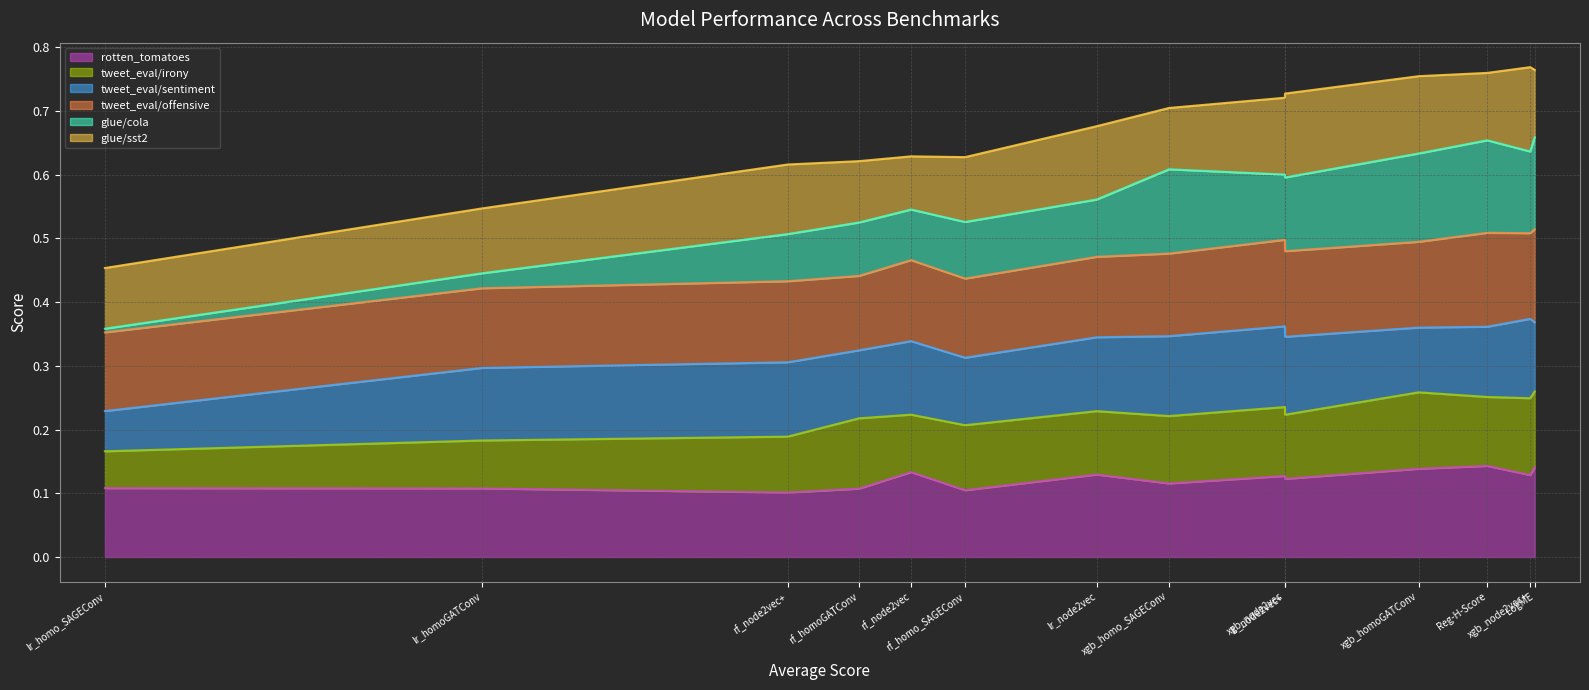

How many tweet_eval/irony values are between 0 and 1?

14